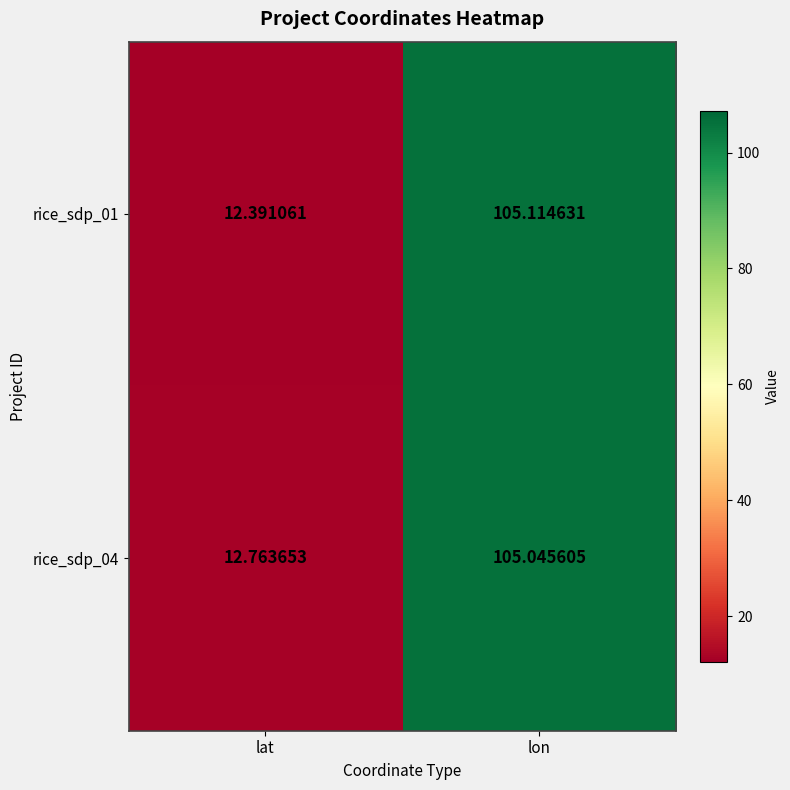

What is the smallest value displayed?

12.4